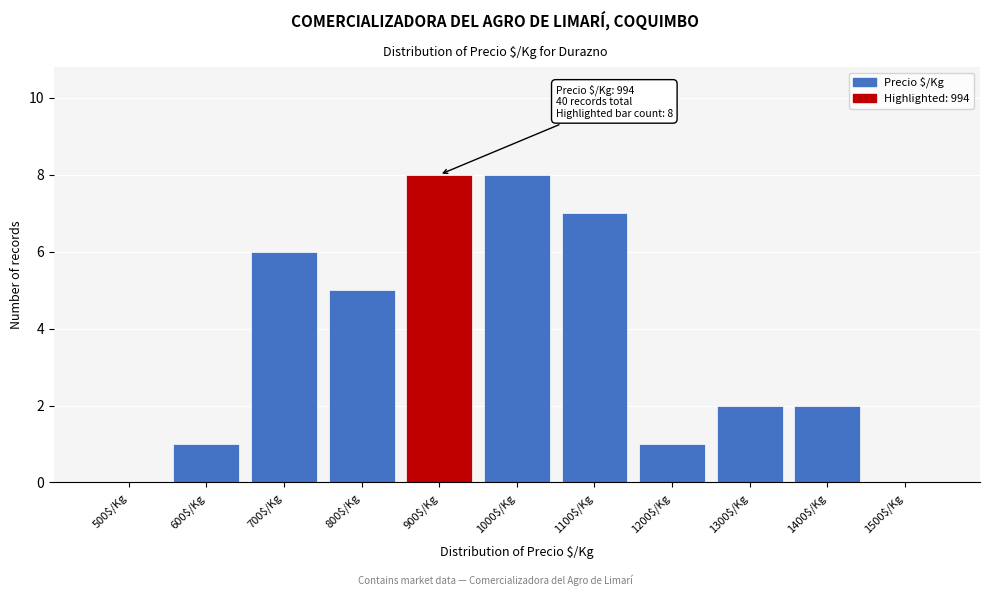

What is the sum of all values?

40